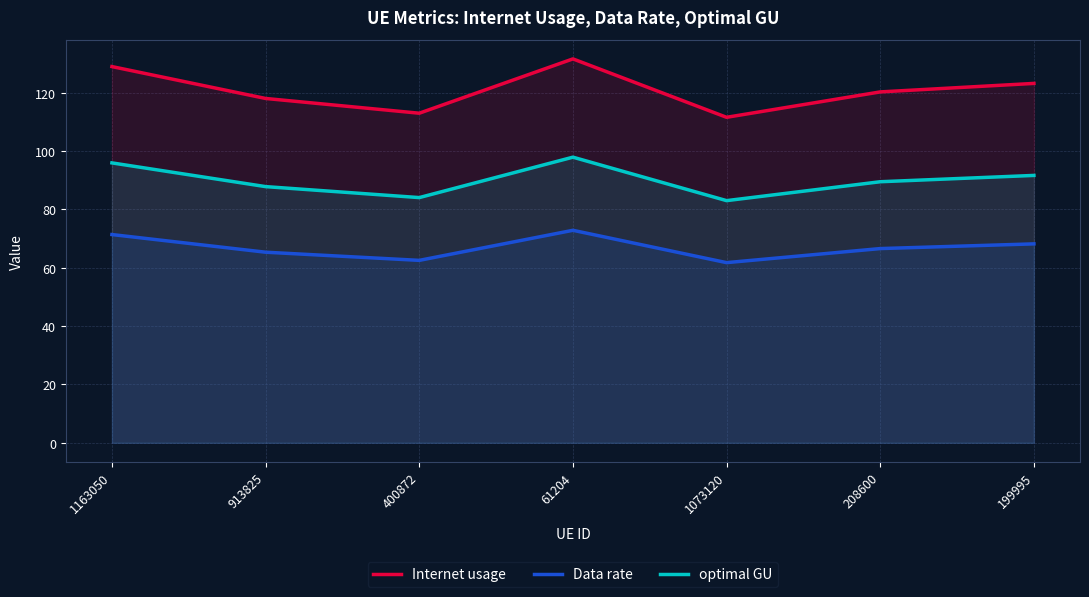

List the series in order of their peak value, lowest first.

Data rate, optimal GU, Internet usage